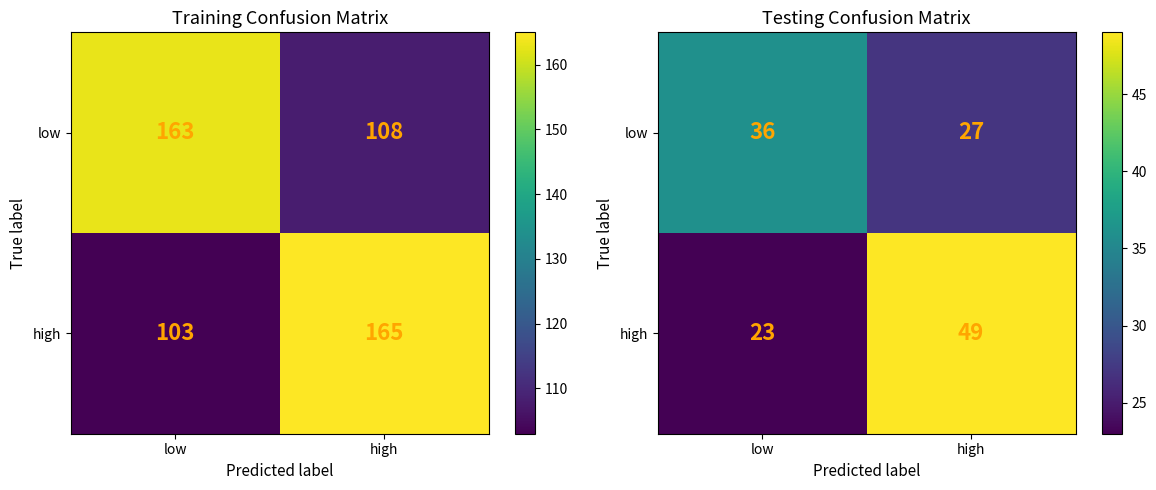

How many data points does each series have?

2